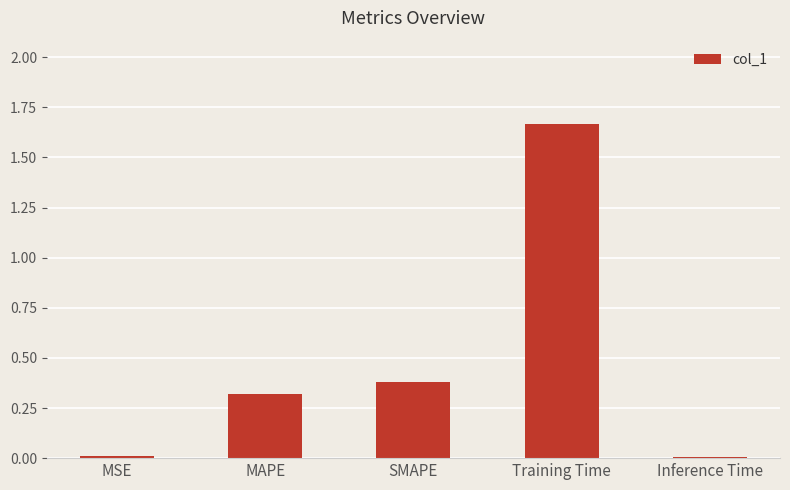

True or false: the data shows 0.0 at MSE.

True